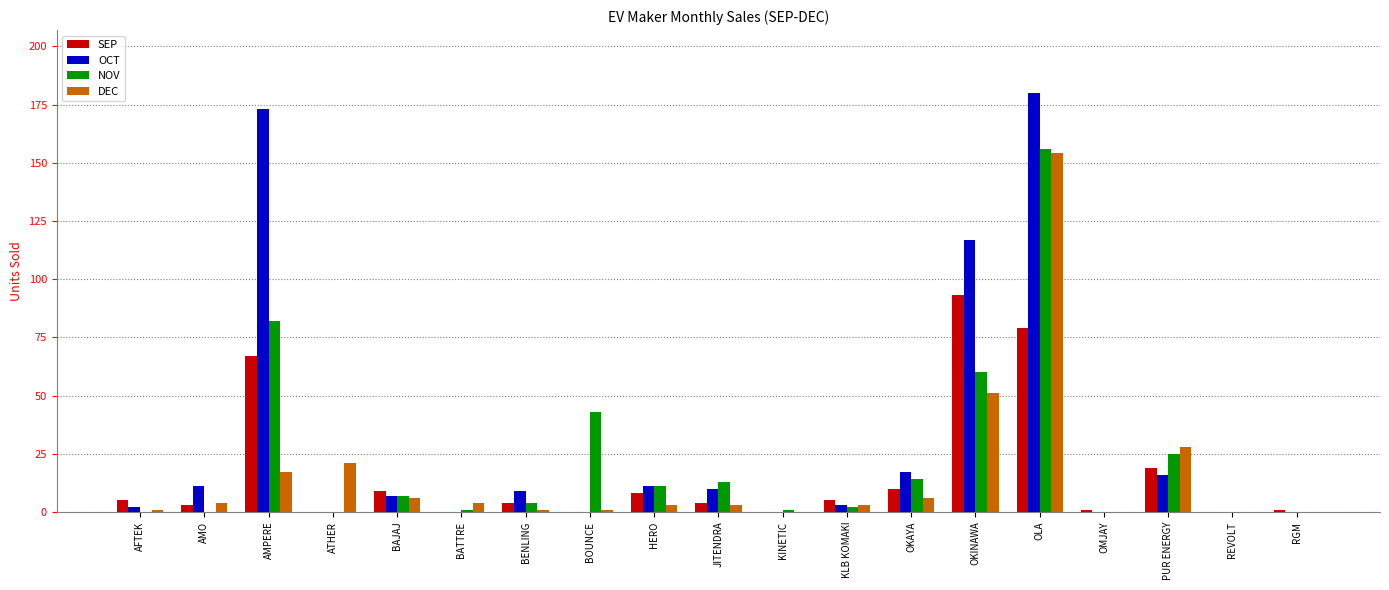

Is the value of OCT at AFTEK greater than the value of DEC at AMPERE?

No